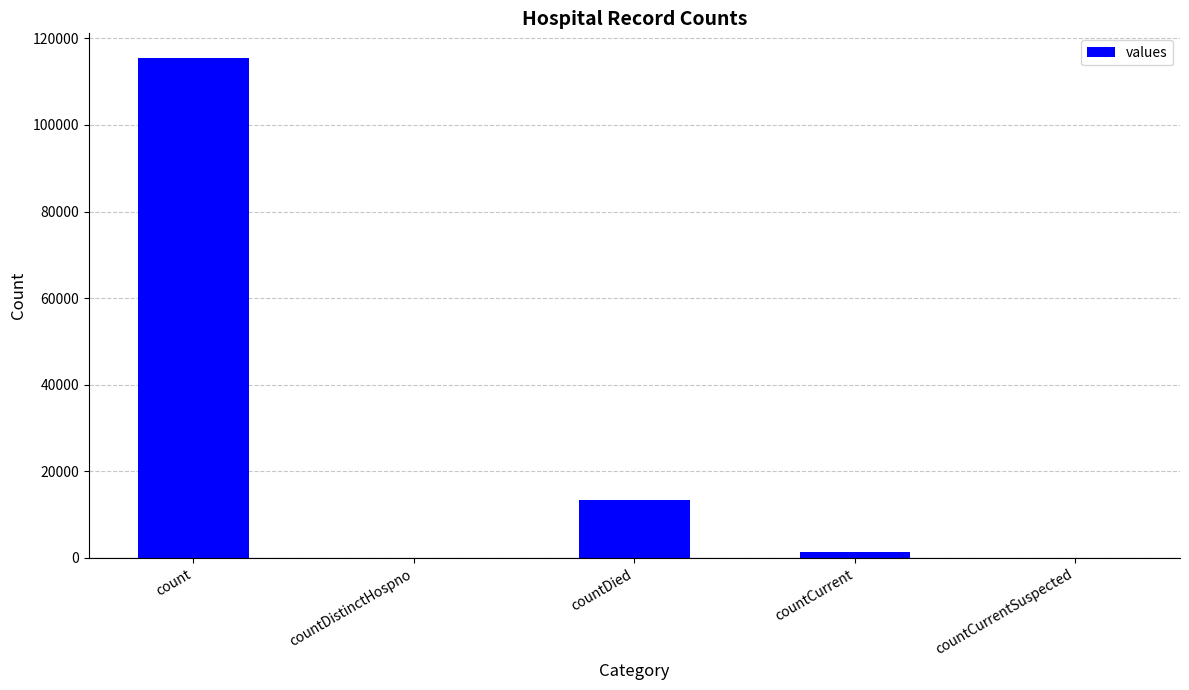

The chart shows a value of -58623 at countCurrentSuspected. True or false?

False